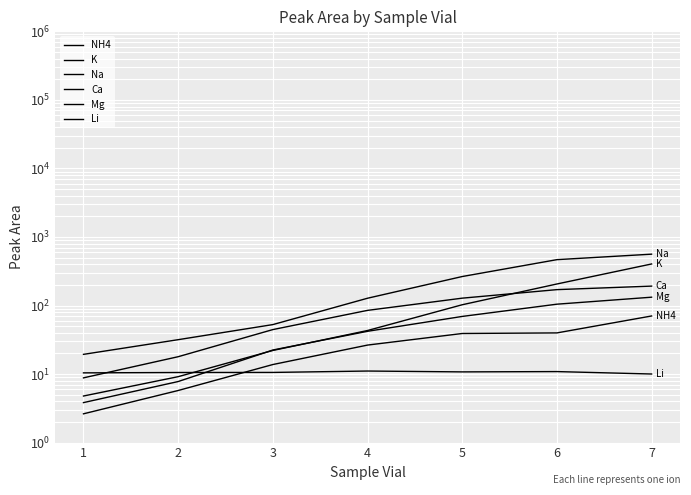

What is the greatest value displayed?

561.0